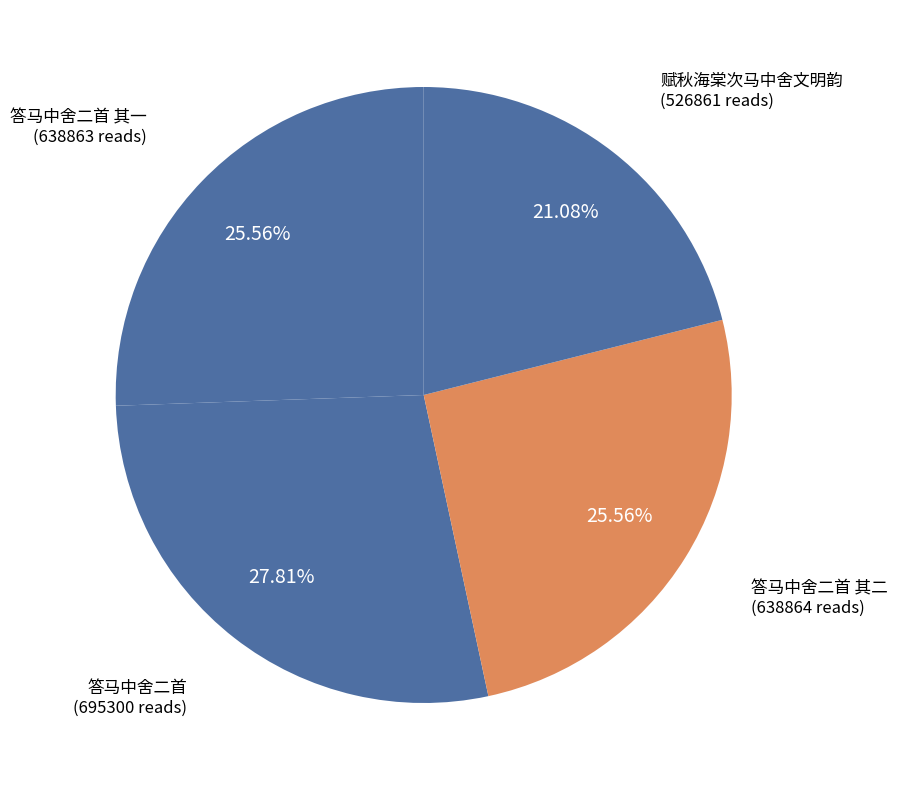

Does 赋秋海棠次马中舍文明韵 represent more than half of the total?

No